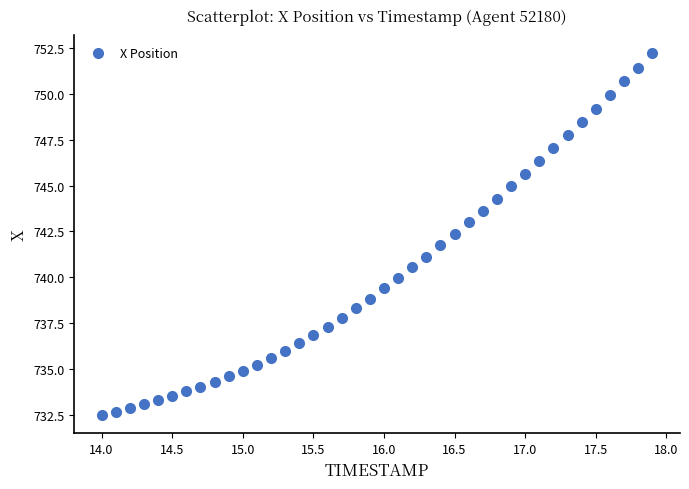

What is the range of X values (max minus min)?

3.9